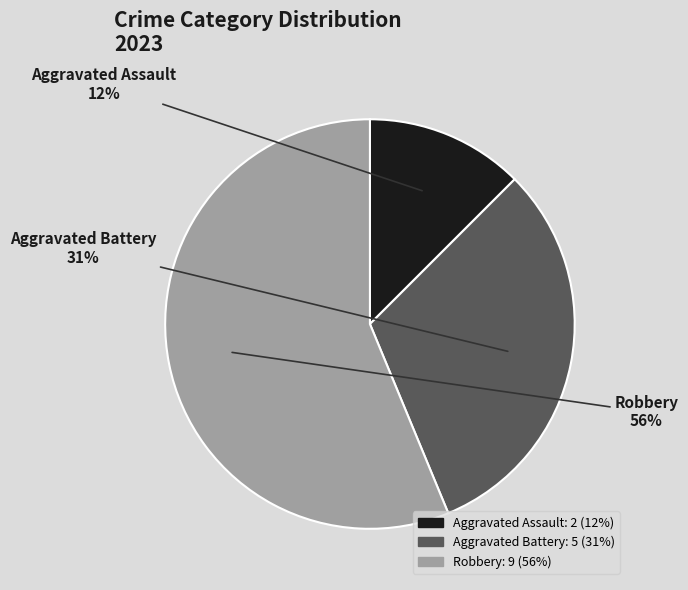

Is it true that Aggravated Battery is 42% of the pie?

False